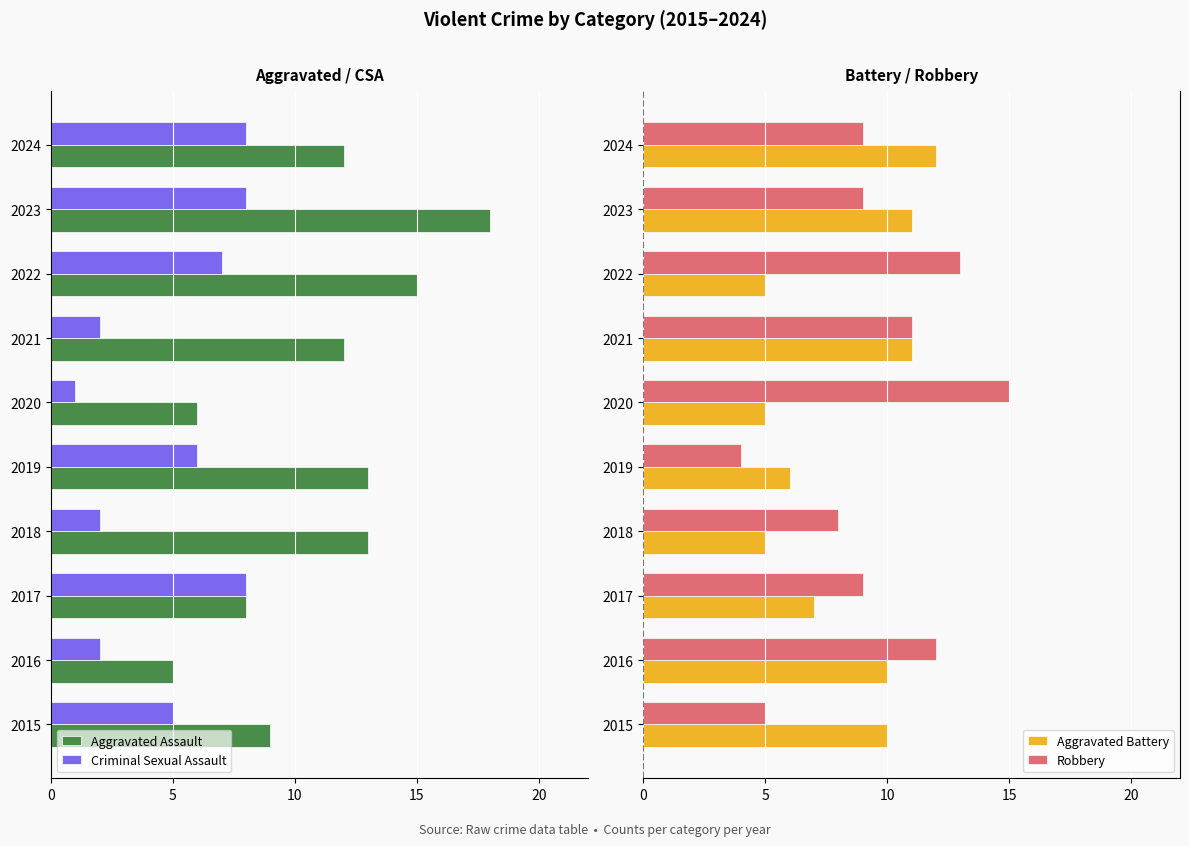

What is the maximum value for Aggravated Battery?

12